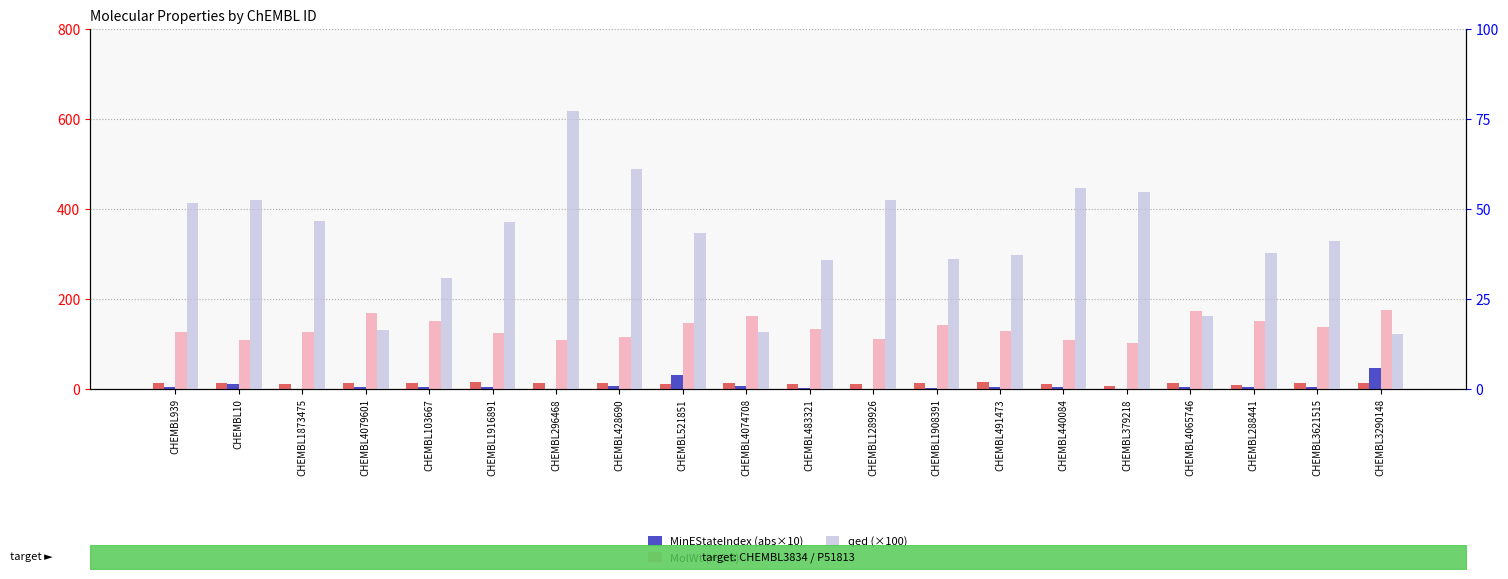

At CHEMBL4079601, list the series in order from smallest to largest.

MinEStateIndex (abs×10), MaxEStateIndex, qed (×100), MolWt (÷3.5)